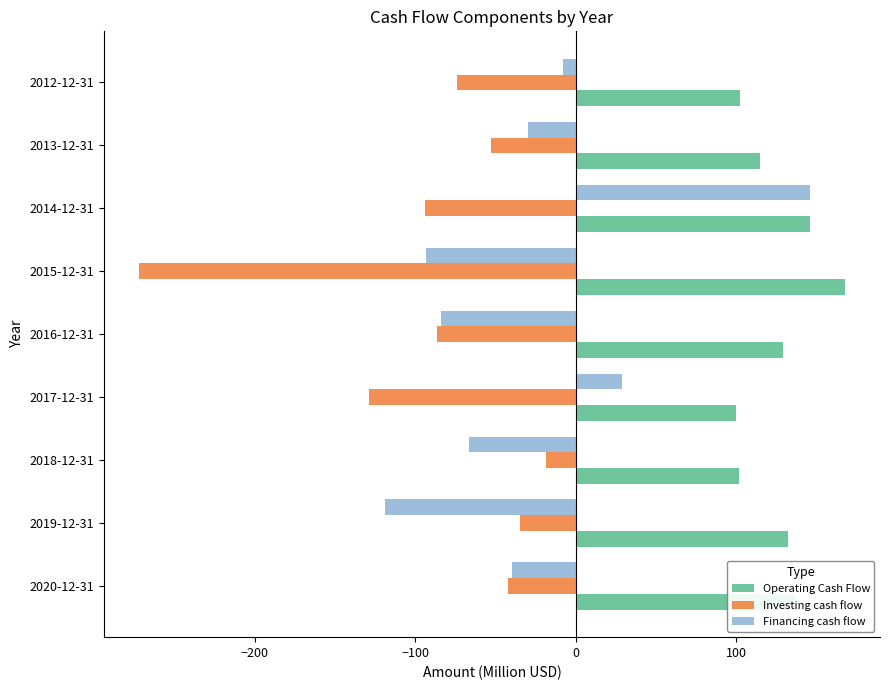

Which series has the largest total across all categories?

Operating Cash Flow